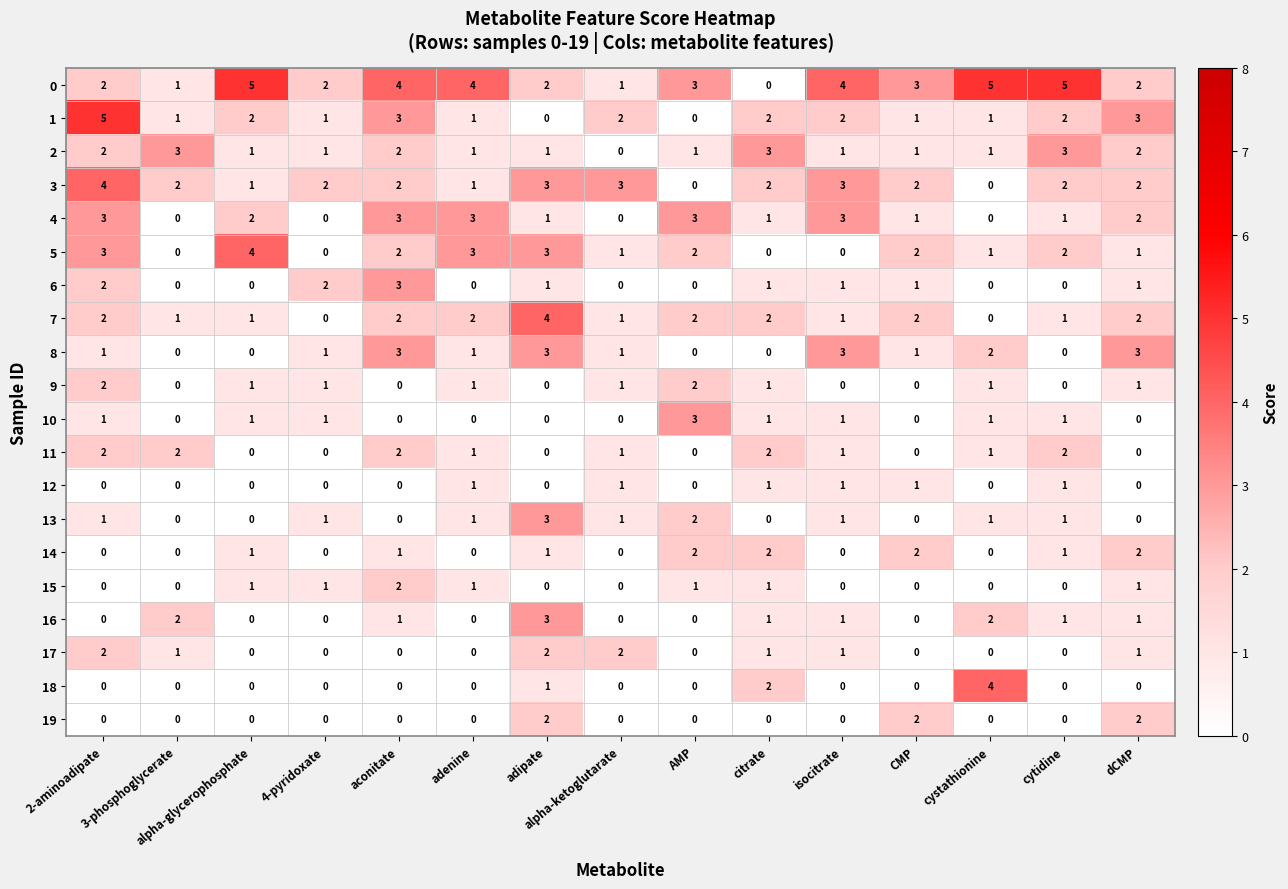

The value of 0 at 2-aminoadipate is 3. True or false?

False